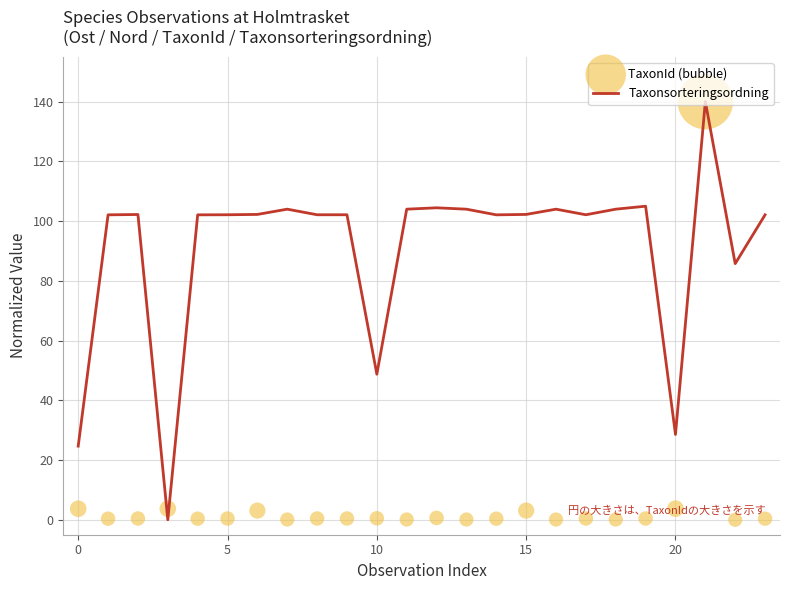

Which series has the widest spread of Y values?

Taxonsorteringsordning